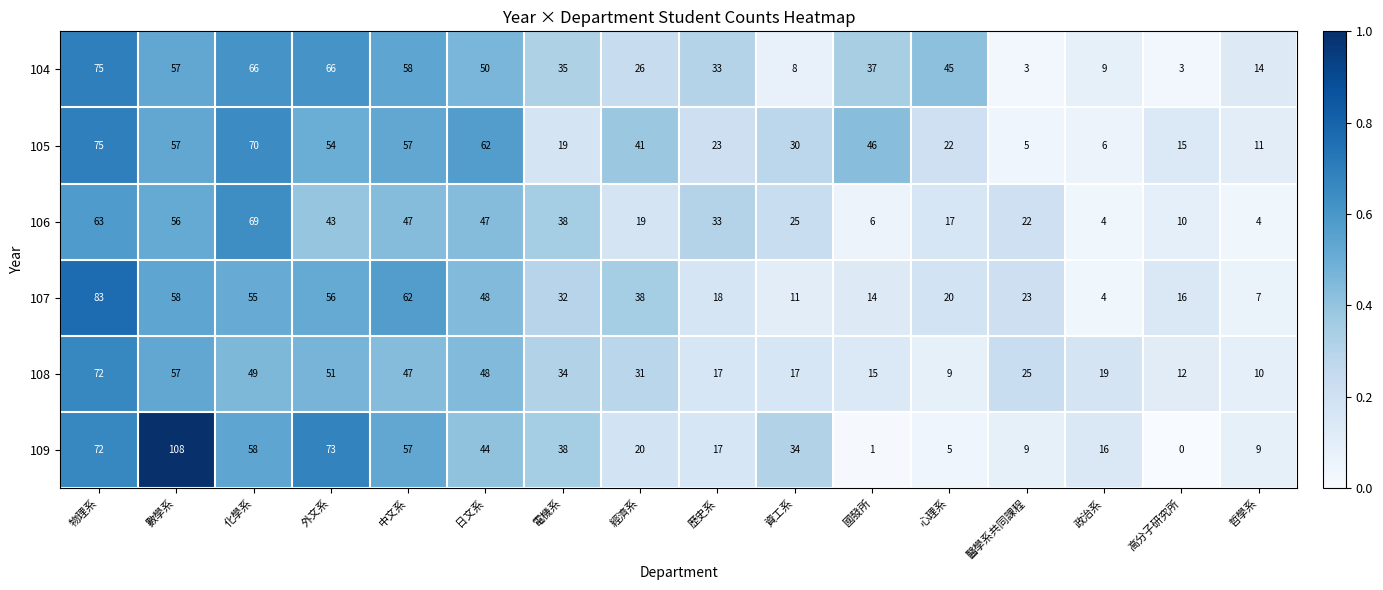

The value of 109 at 心理系 is 5. True or false?

True